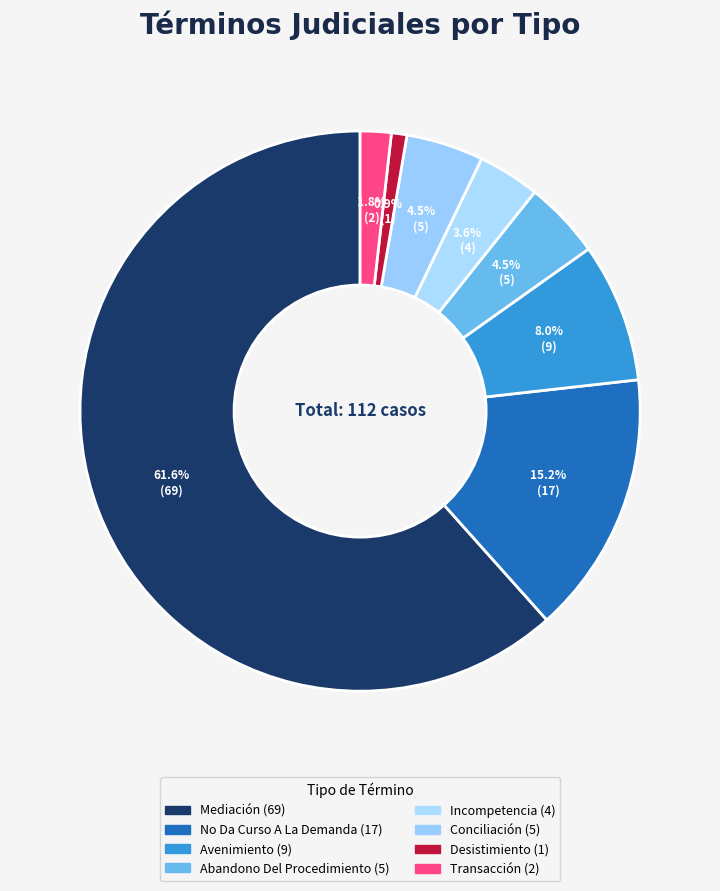

How many segments does this pie chart have?

8